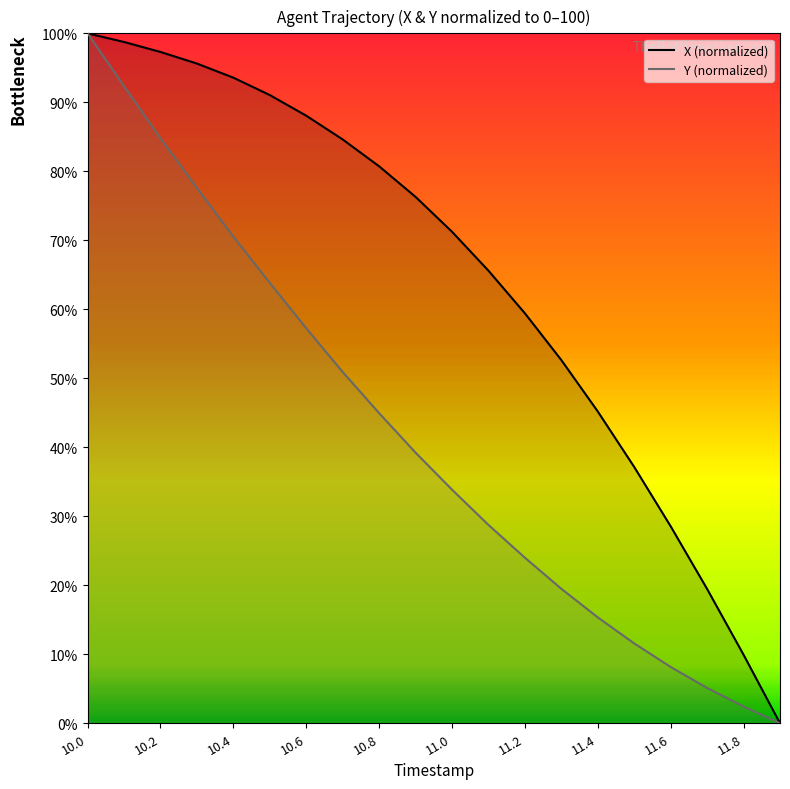

True or false: X has more than 1 interior local peaks.

False